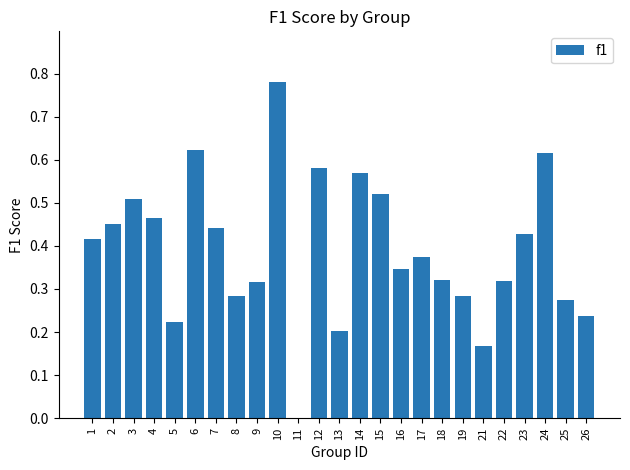

What is the change in value from 3 to 5?

-0.3